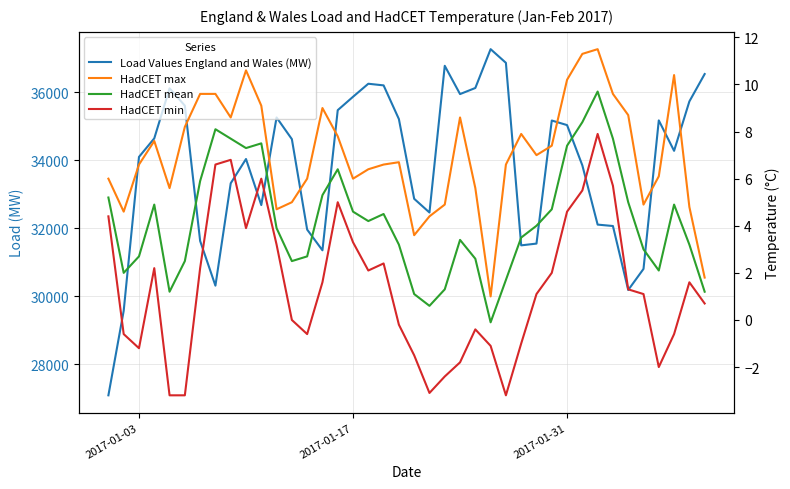

True or false: HadCET min and HadCET mean intersect in this chart.

False